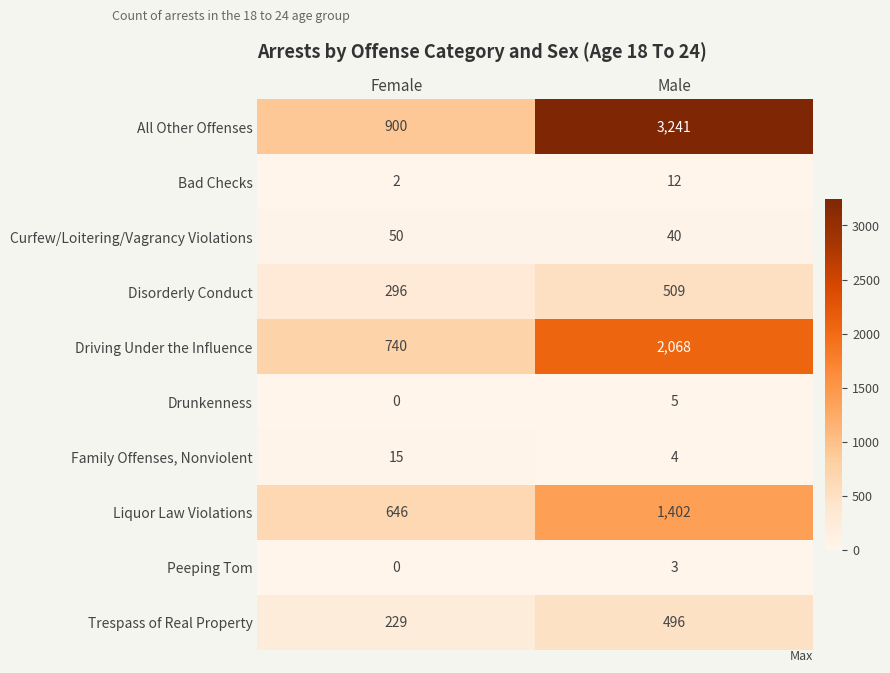

Where is Family Offenses, Nonviolent nearest to the value 9?

Male